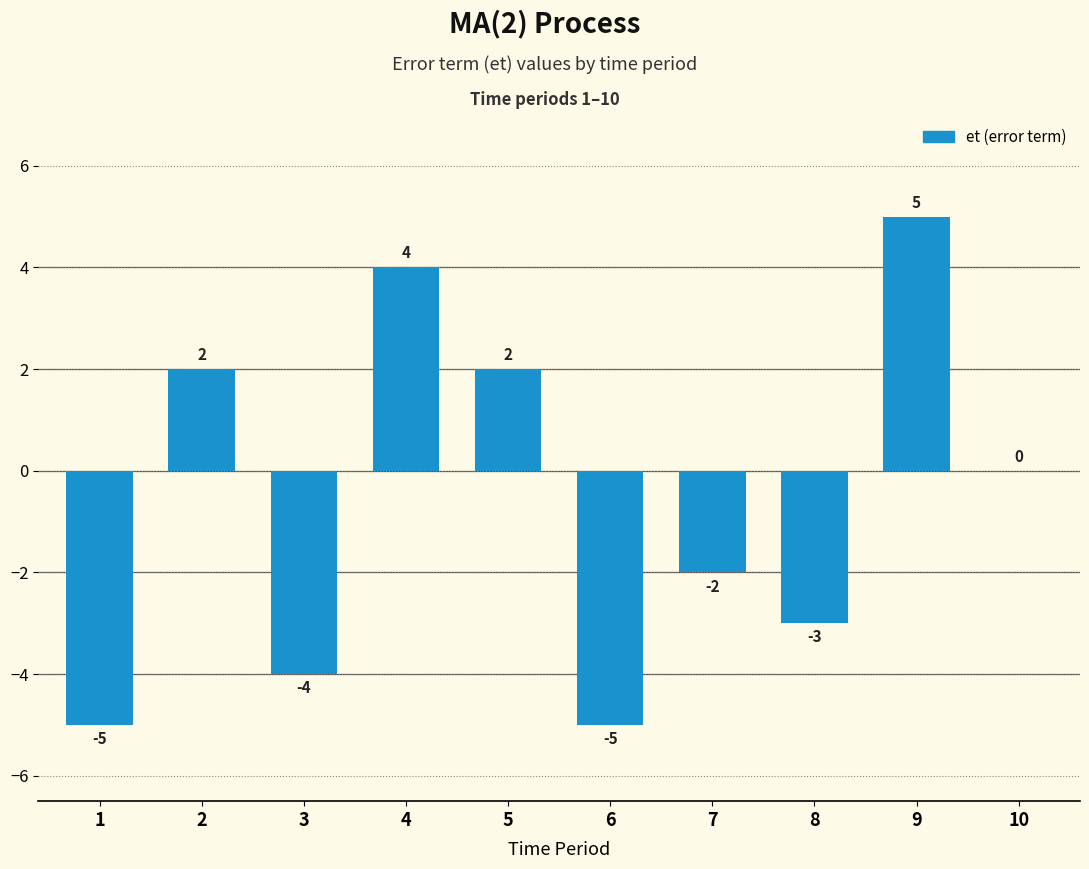

The value at 7 is -4. True or false?

False